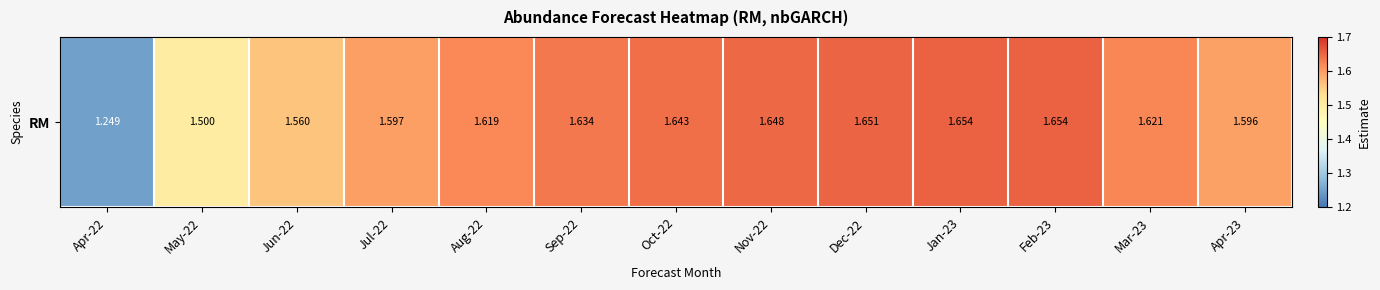

Reading left to right, what are all the values shown in this chart?

1.2	1.5	1.6	1.6	1.6	1.6	1.6	1.6	1.7	1.7	1.7	1.6	1.6